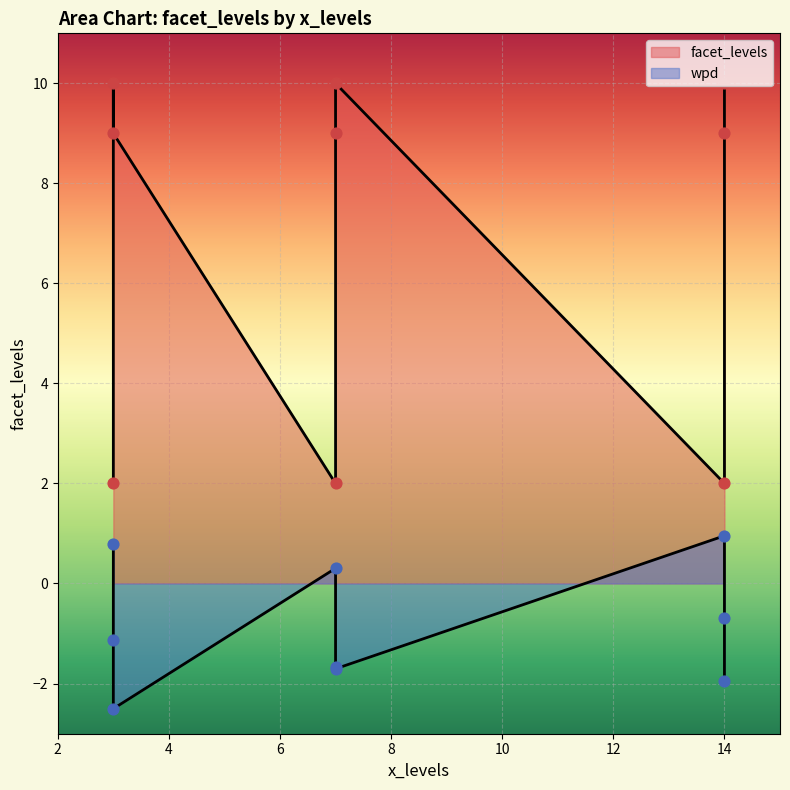

What is the total value across all series at 7?

2.3